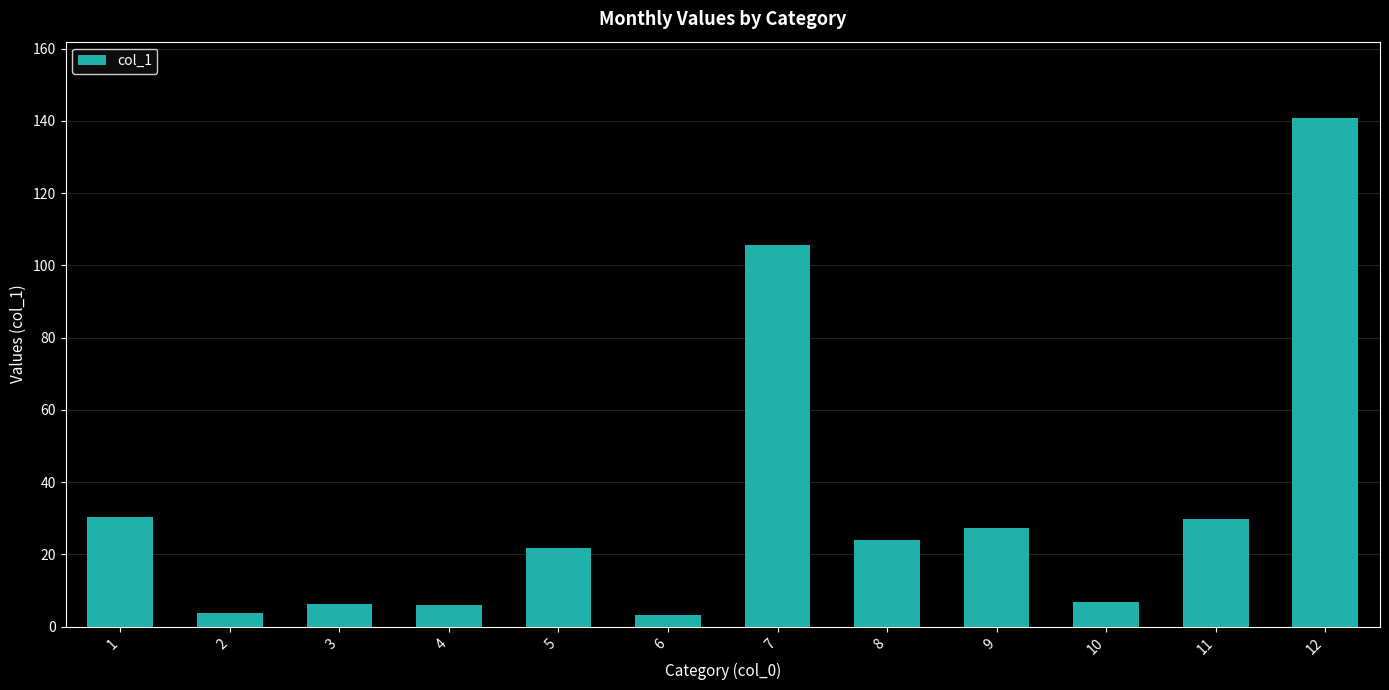

What is the average value?

33.8